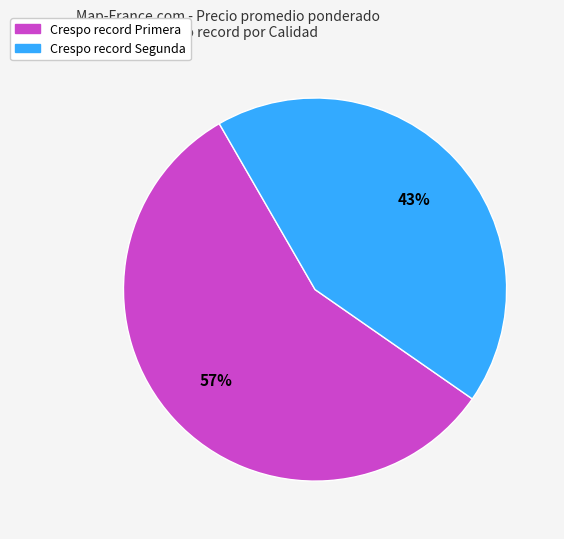

How many slices are in this pie chart?

2